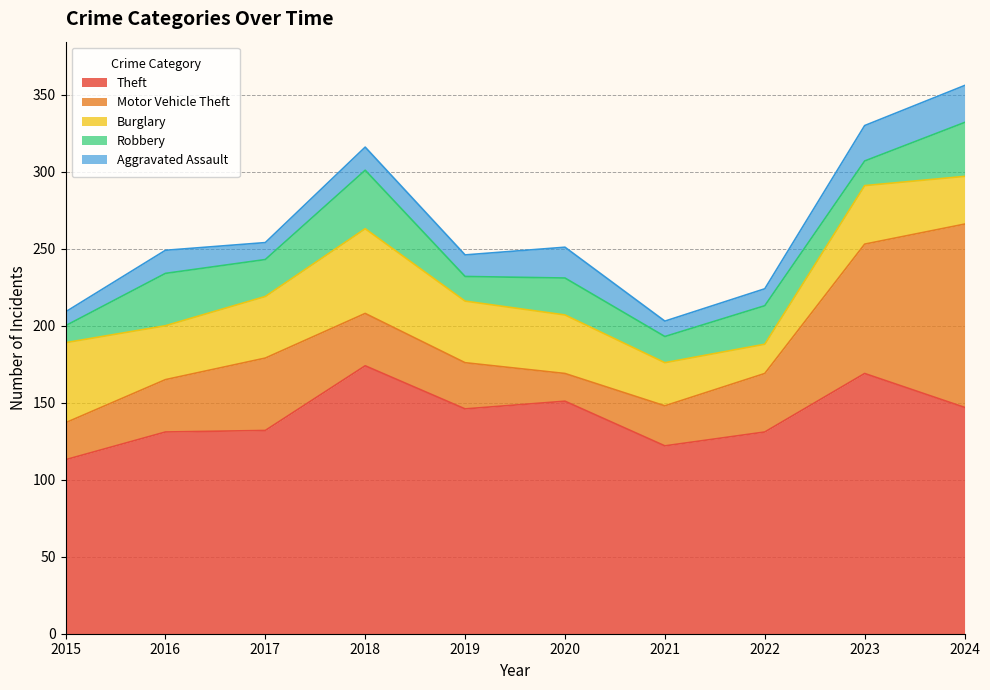

True or false: Motor Vehicle Theft has a value of 34 at 2016.

True